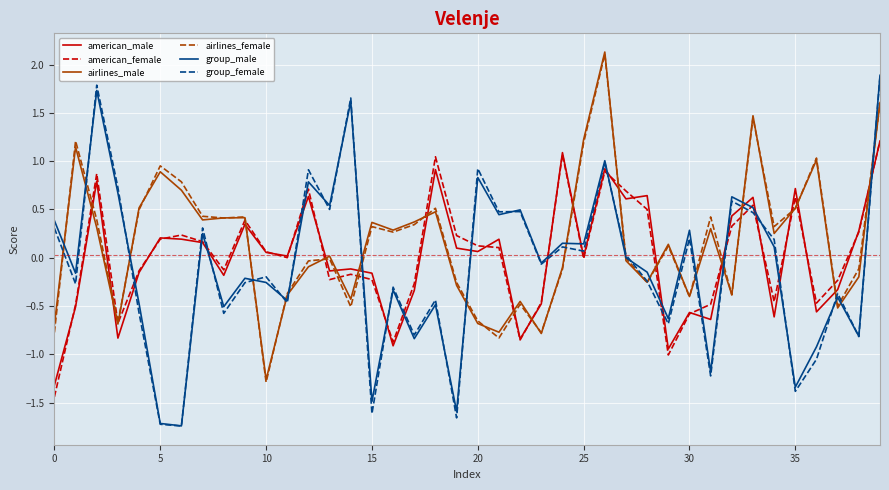

After their last crossing, which series has the higher values: group_female or american_female?

group_female